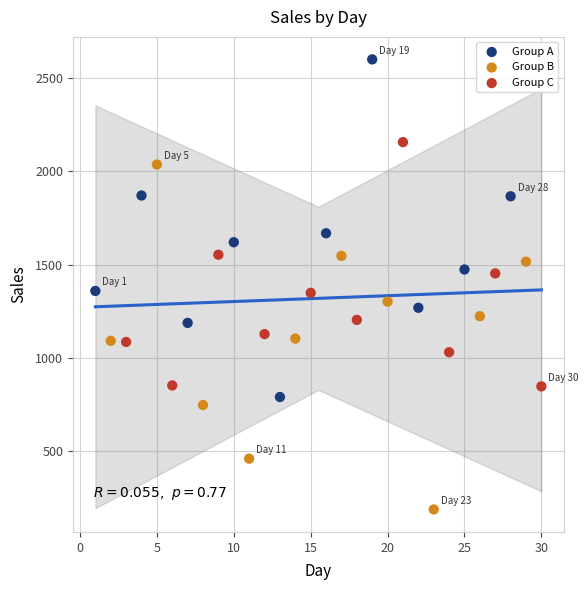

Which series contains the lowest Y value?

Group B